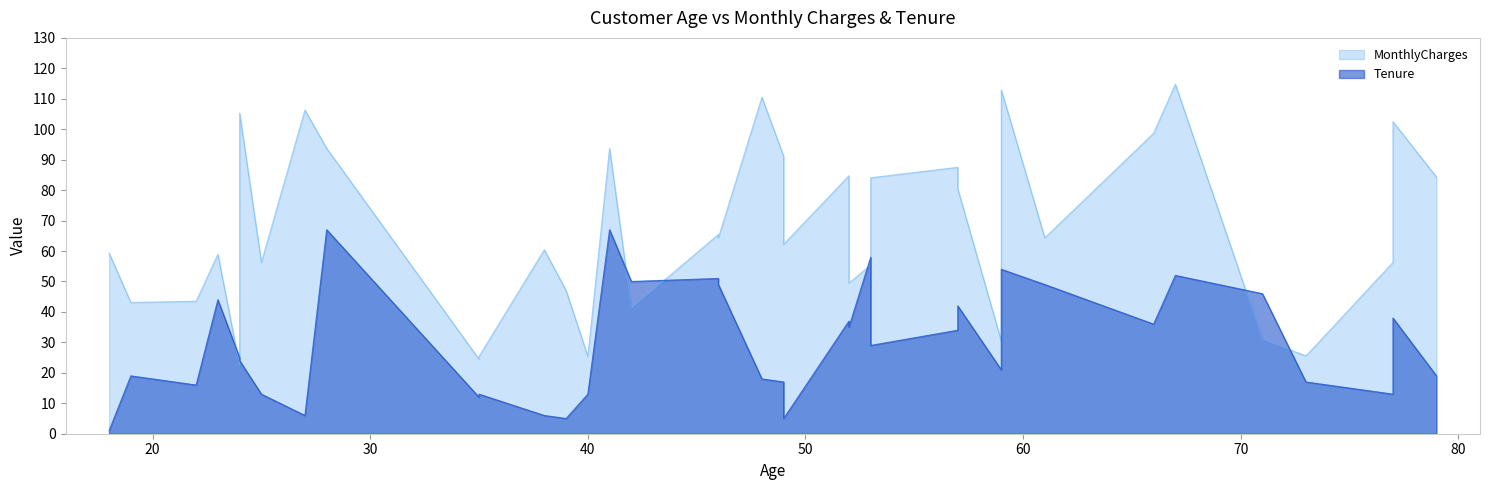

How many categories are shown in the chart?

39